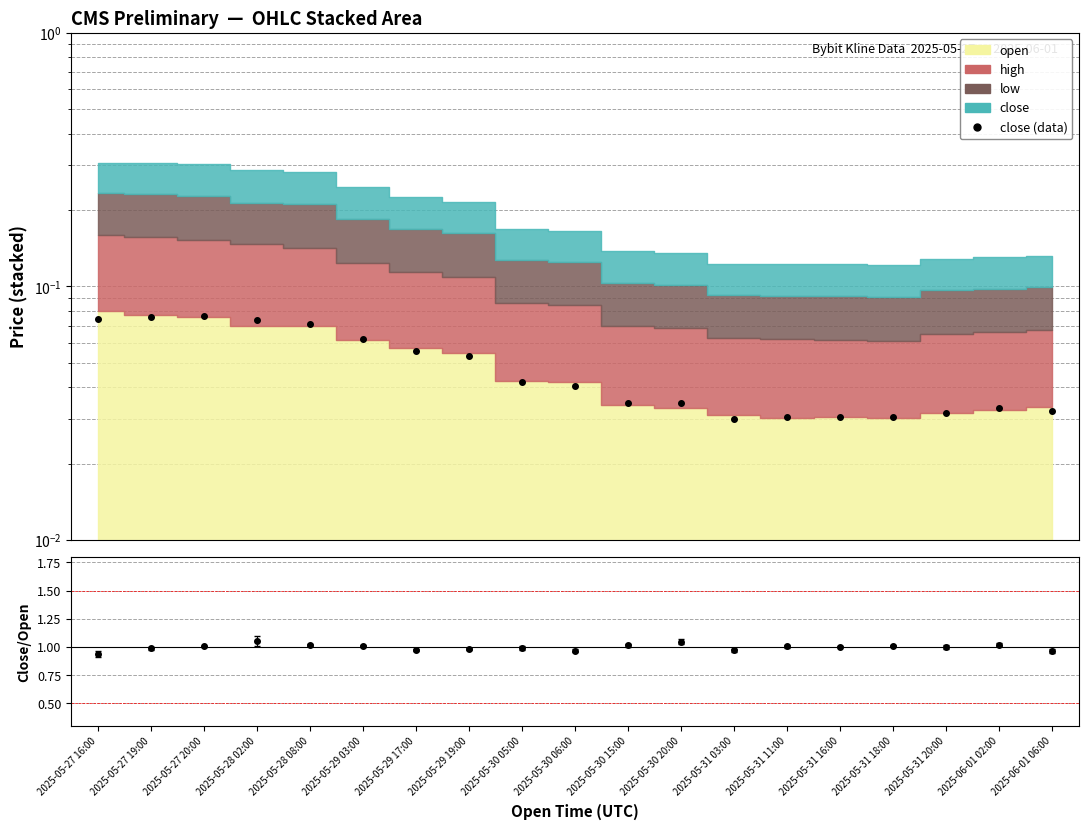

At which label does close/open first exceed 1?

2025-05-27 20:00